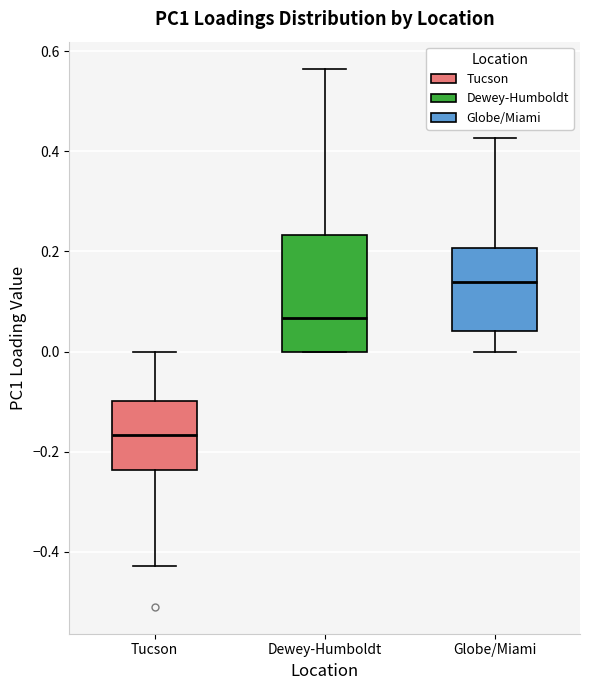

Reading left to right, transcribe this box plot: for each box, give where its median line is, the range the box spans, and where its two whiskers end, as read against the y-axis. The values are not printed on the chart, so give them approximately, as read against the axis.

Tucson: median -0.16, box -0.24 to -0.10, whiskers -0.42 to 0.00
Dewey-Humboldt: median 0.06, box 0.00 to 0.24, whiskers 0.00 to 0.56
Globe/Miami: median 0.14, box 0.04 to 0.20, whiskers 0.00 to 0.42